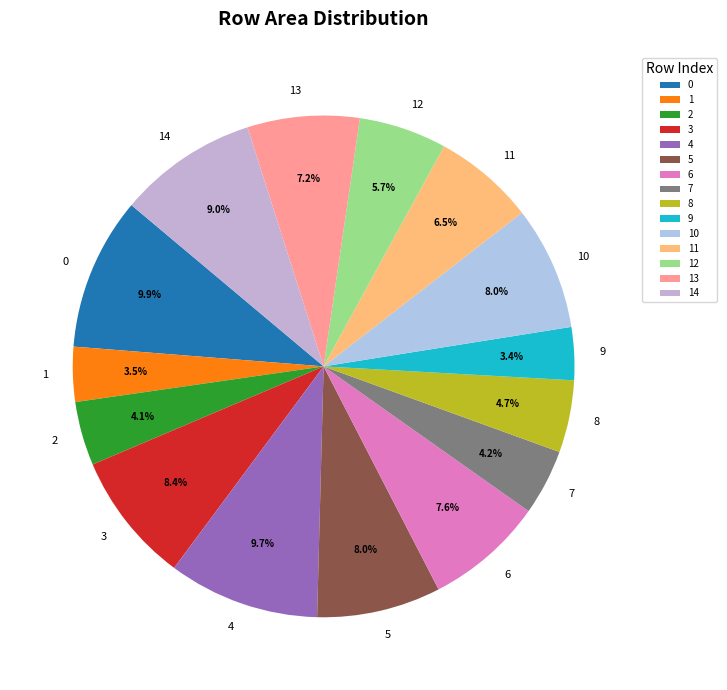

To the nearest percent, what portion does 12 represent?

6%